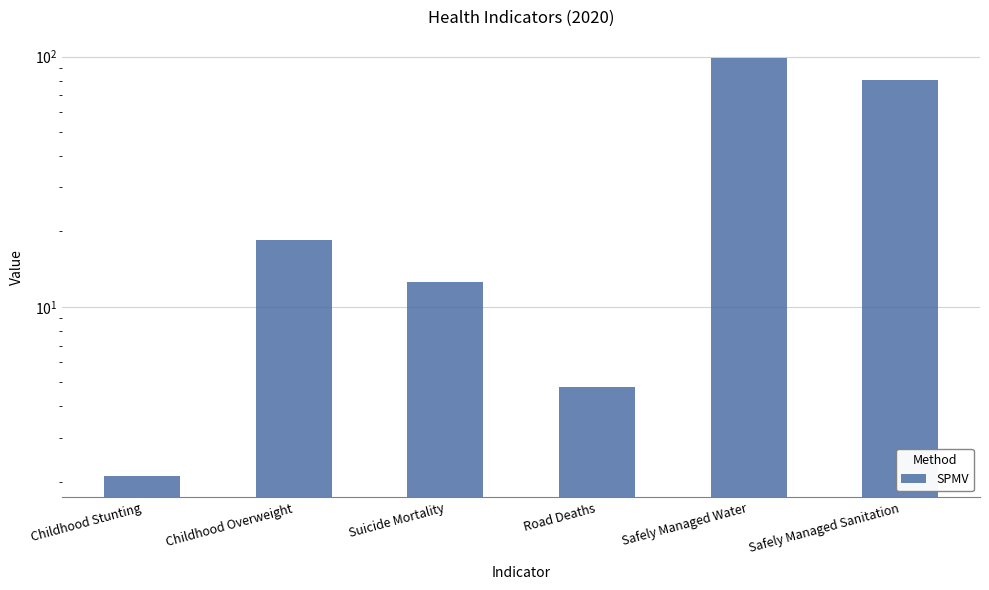

Does the chart contain stacked bars?

No